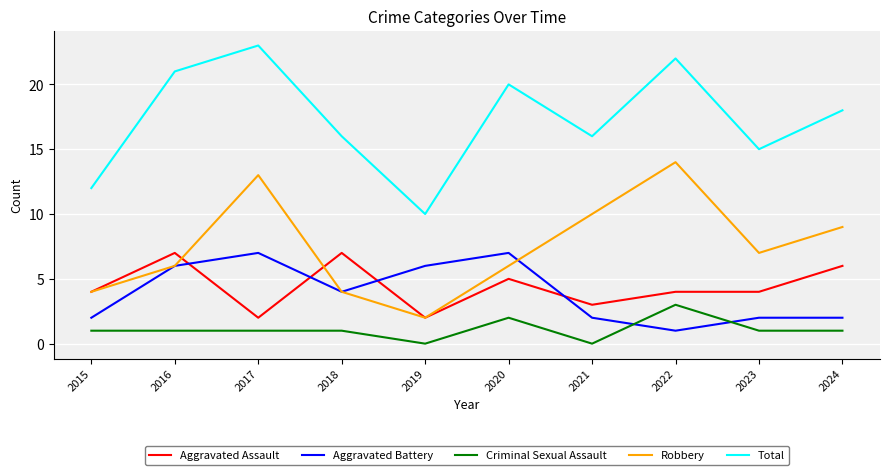

What is the approximate value of Aggravated Battery at 2018?

4